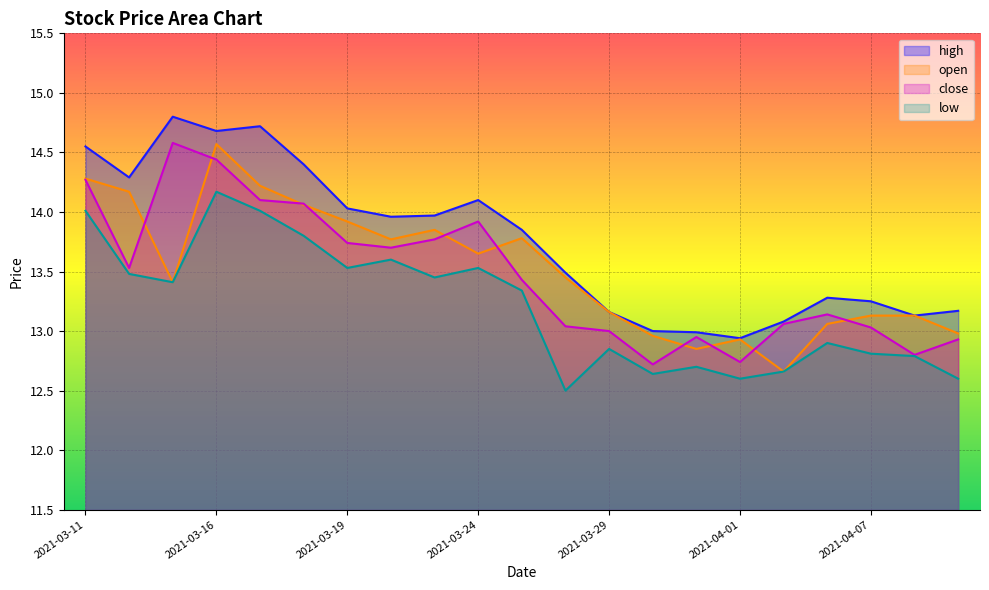

True or false: high and open intersect in this chart.

False